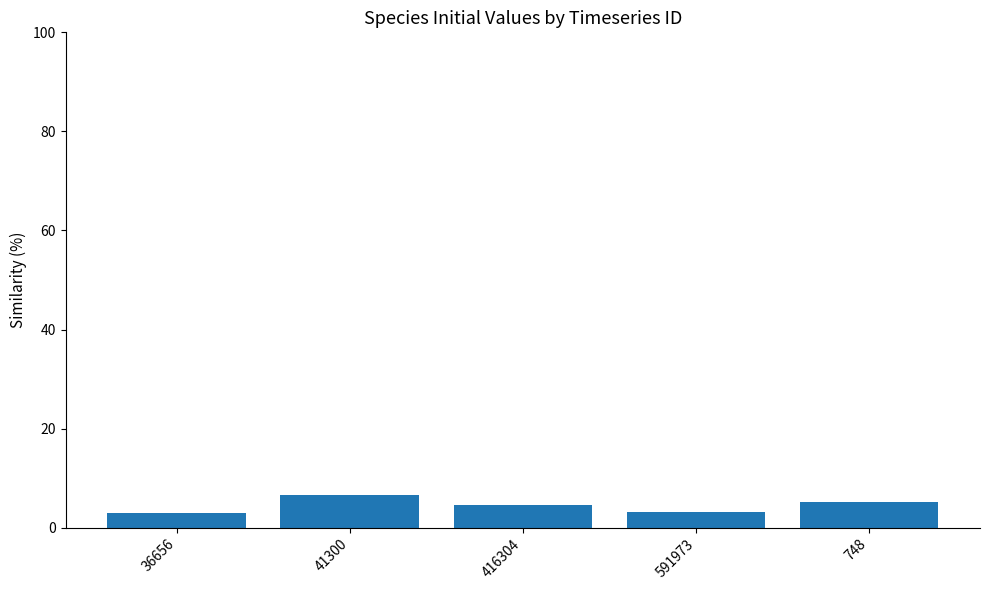

Are the bars horizontal?

No